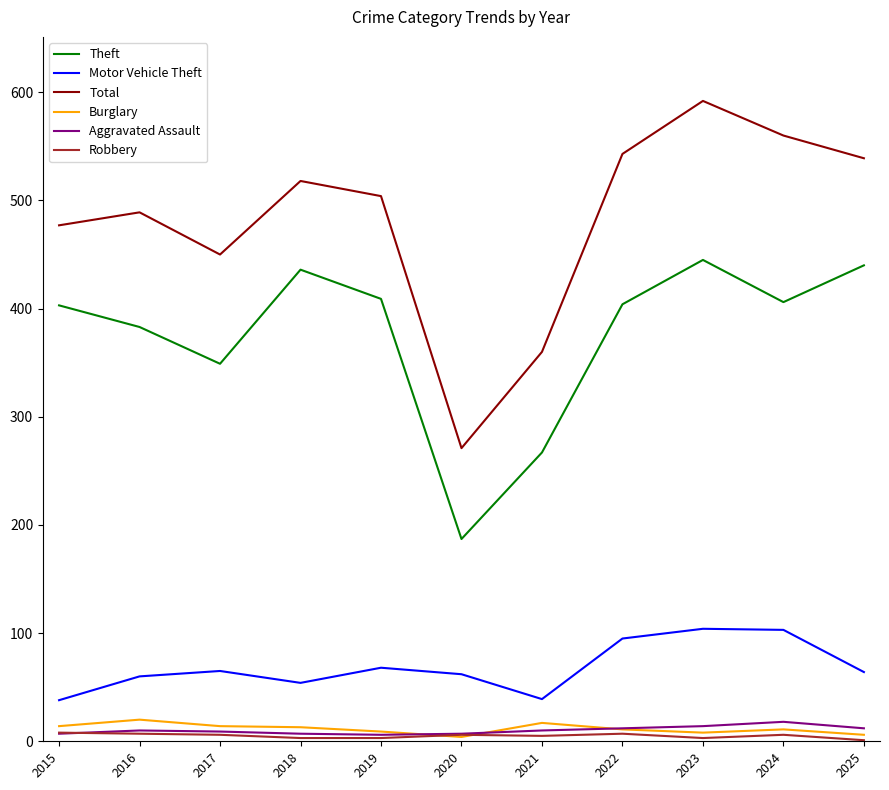

Count the number of categories in the chart.

11